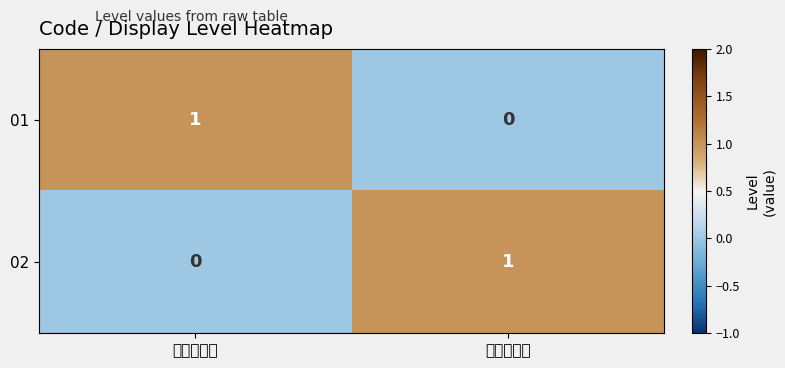

Reading left to right, extract all data points from this chart.

01: 右手に実施=1	左手に実施=0
02: 右手に実施=0	左手に実施=1